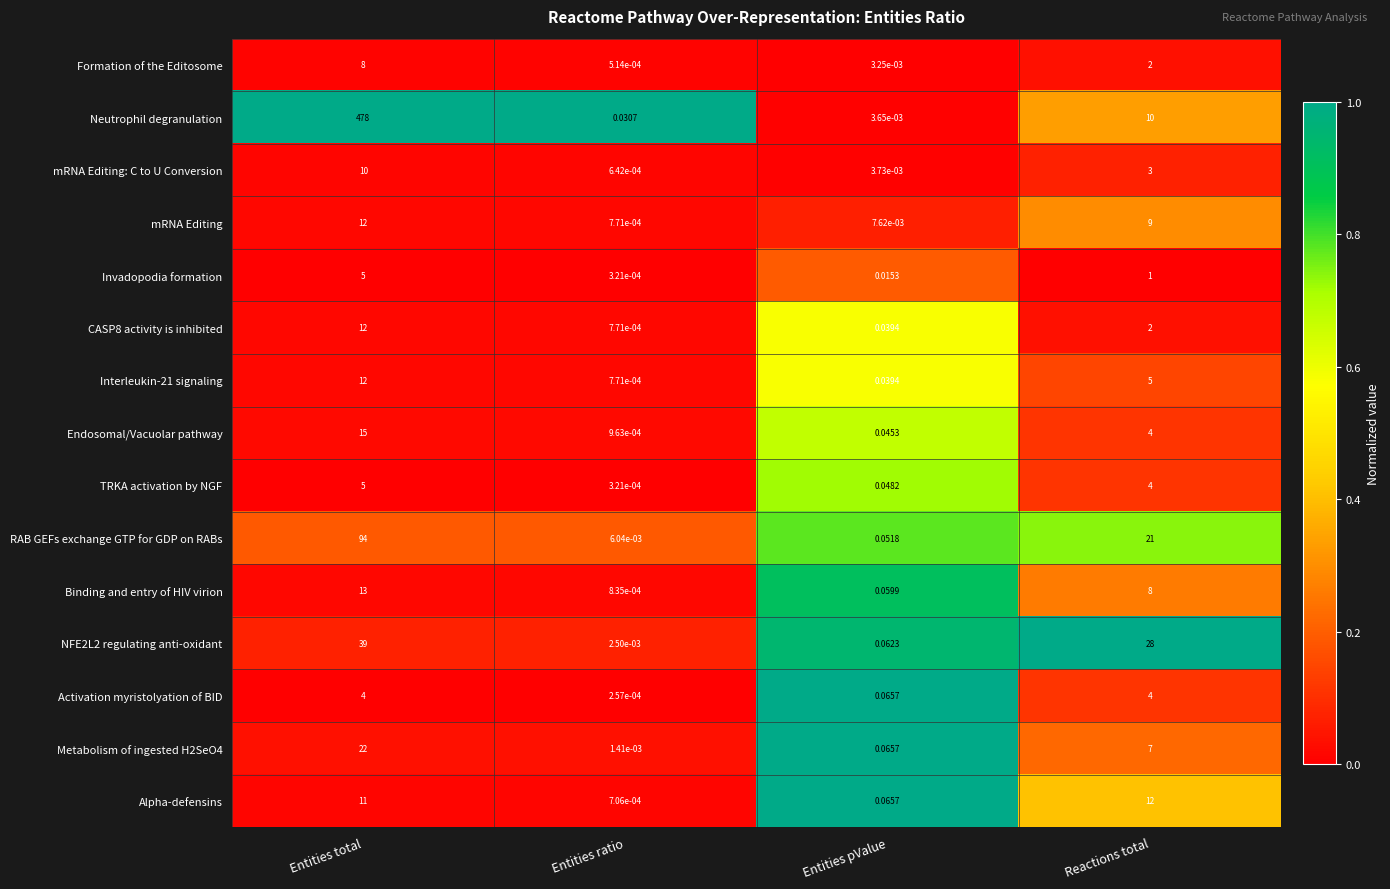

Which label corresponds to the largest value in the chart?

Entities total